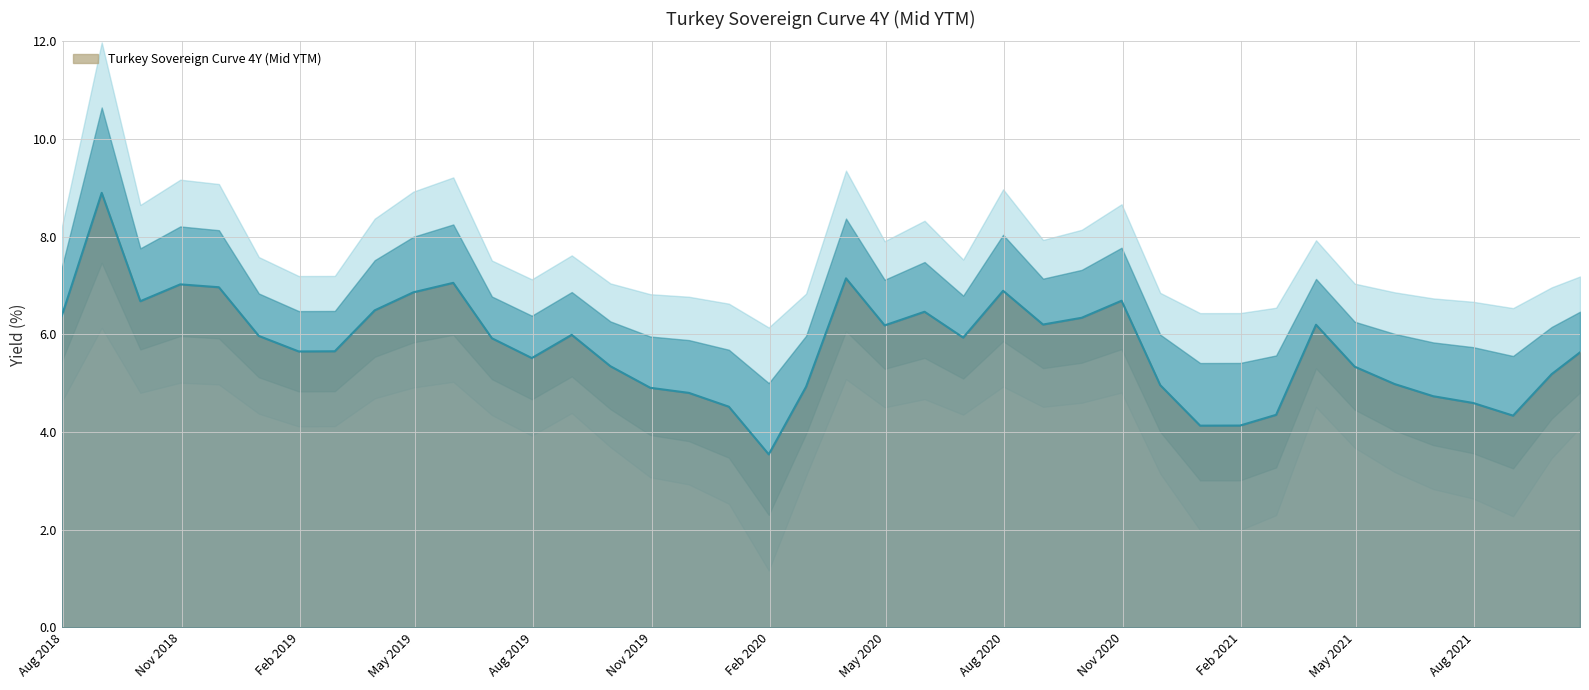

What is the sum of the values at 2020-11-30 and 2019-03-31?

11.5